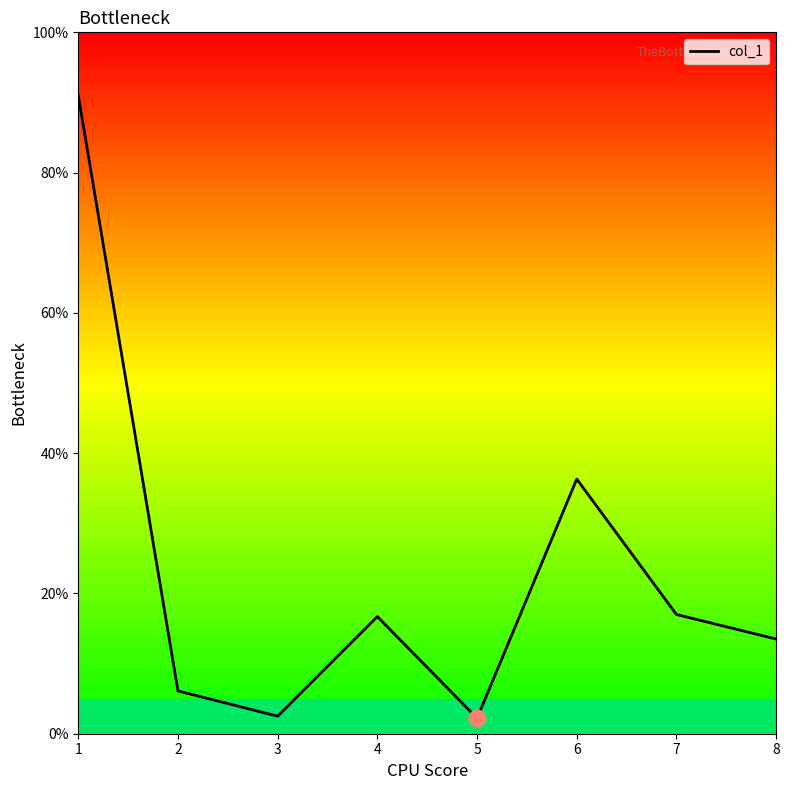

What is the difference between the second highest and second lowest values?

33.8